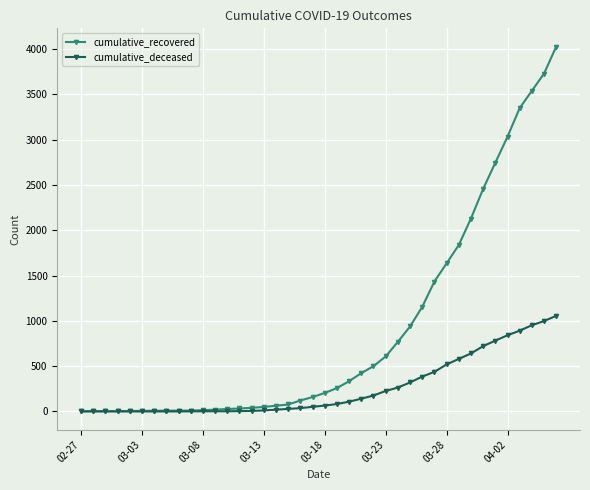

Rank the series by their maximum value, from highest to lowest.

cumulative_recovered, cumulative_deceased